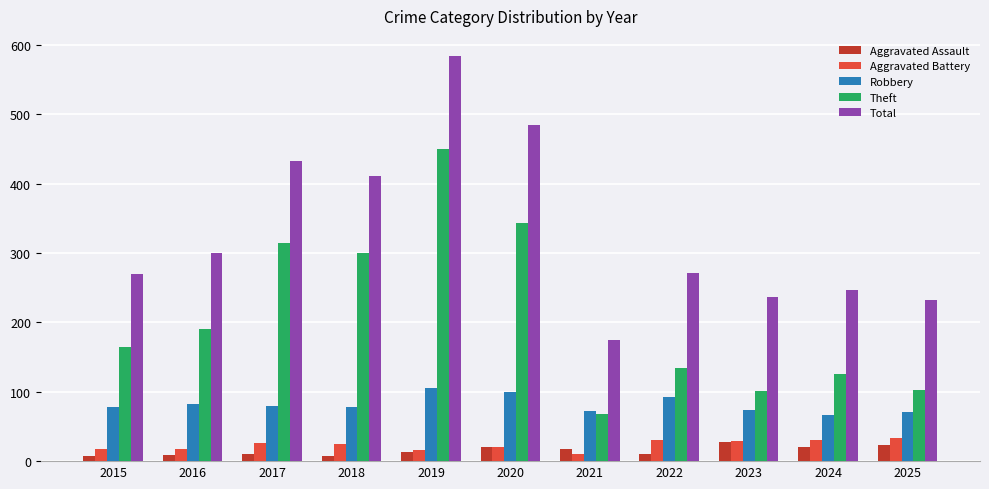

Is the value of Theft at 2022 greater than the value of Aggravated Assault at 2016?

Yes